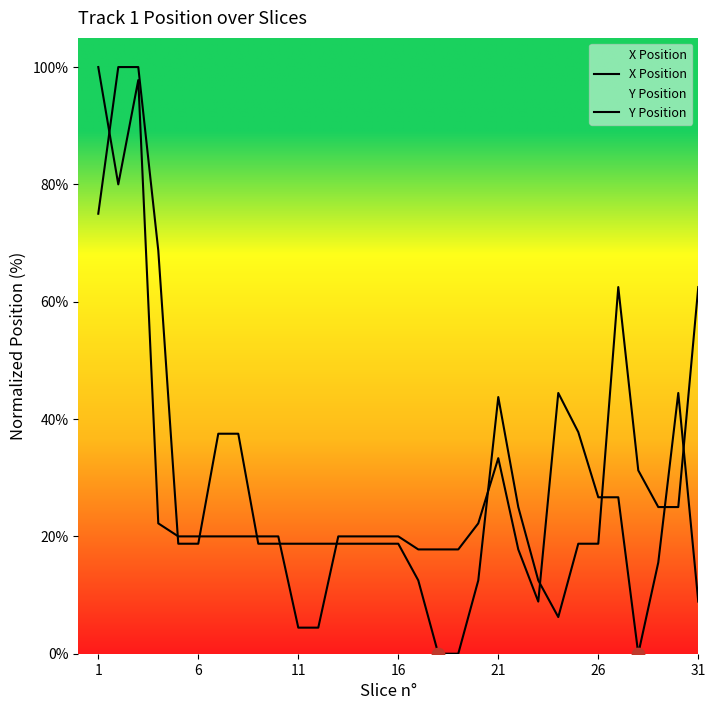

Which series reaches the minimum Y coordinate?

X Position